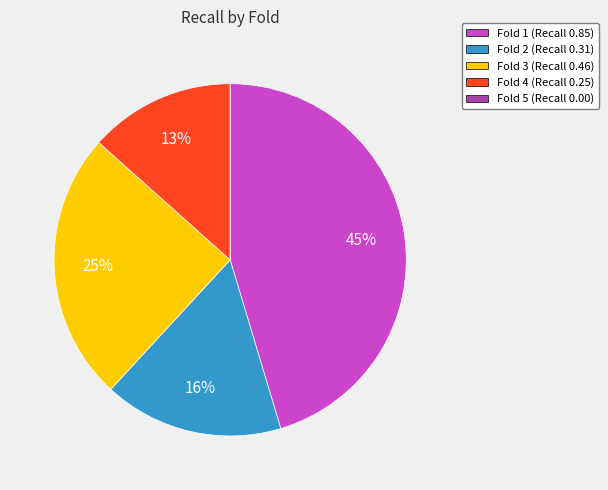

Combined, do Fold 2 (Recall 0.31) and Fold 3 (Recall 0.46) account for over 50%?

No